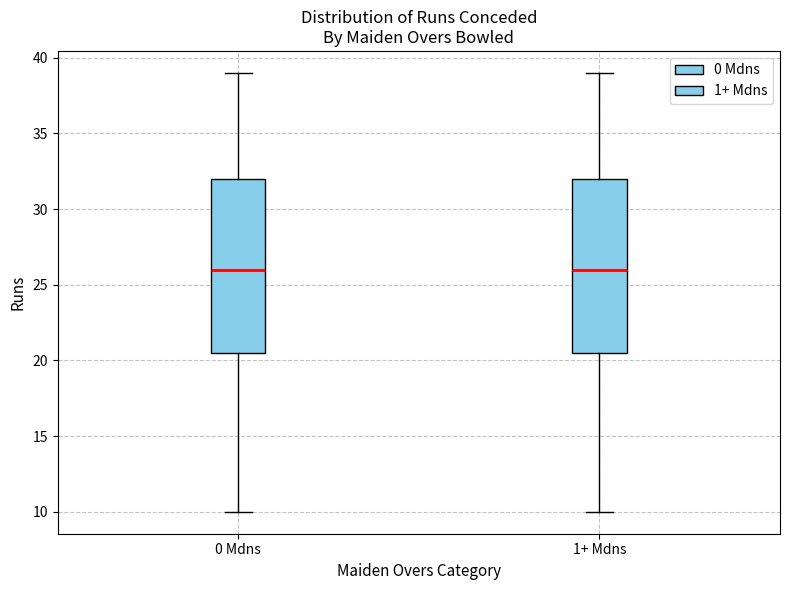

Where is the lower edge of the box for 0 Mdns on the y-axis? The values are not printed on the chart, so give them approximately, as read against the axis.

20.5